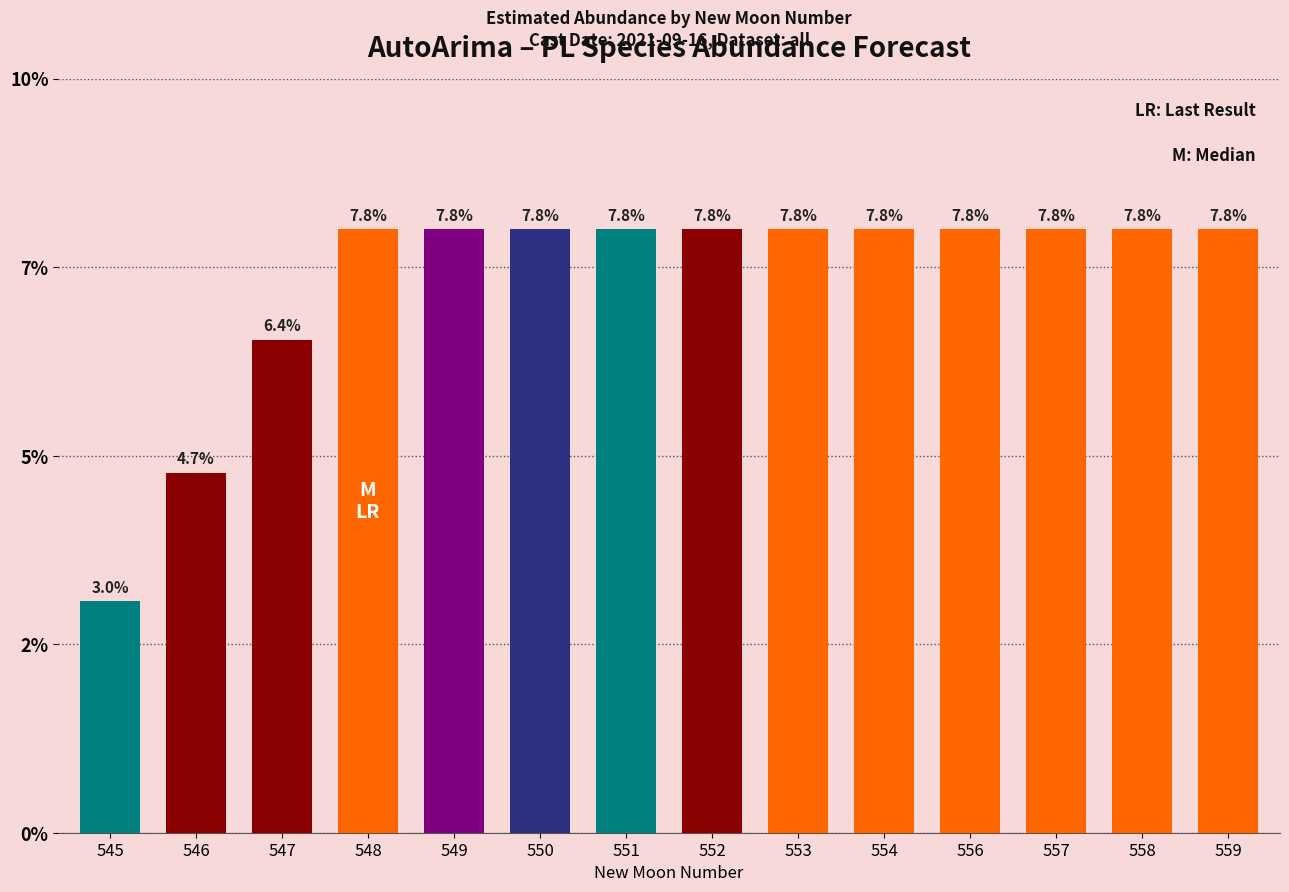

Count the values in the range 0 to 1.

14